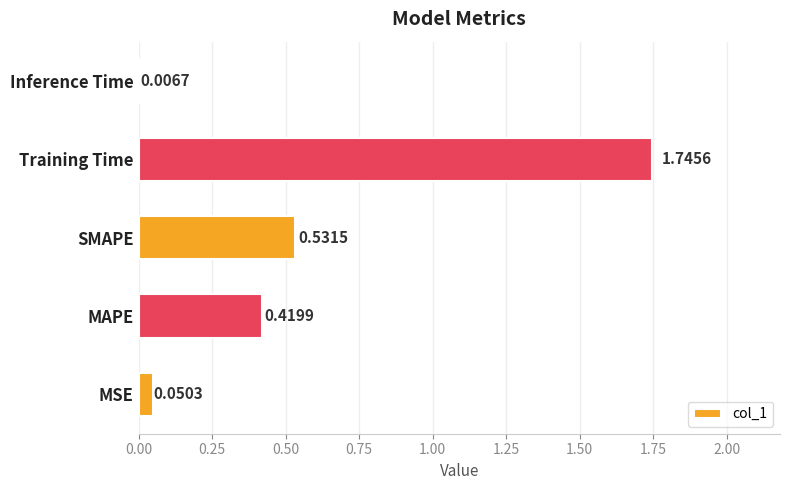

Between Inference Time and MAPE, which is larger?

MAPE